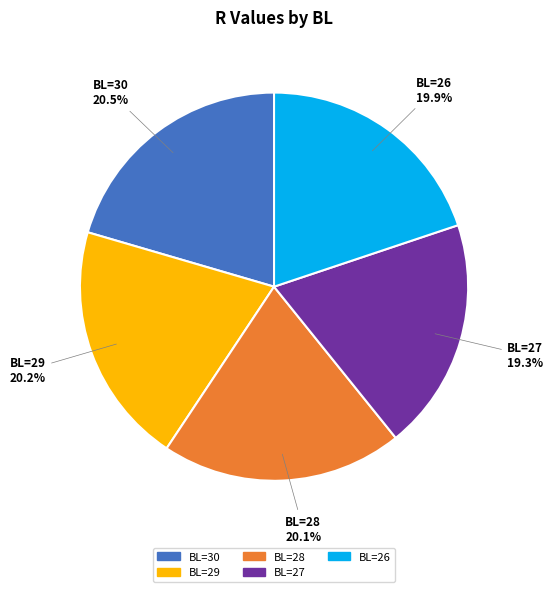

The BL=29 slice represents 26% of the pie. True or false?

False